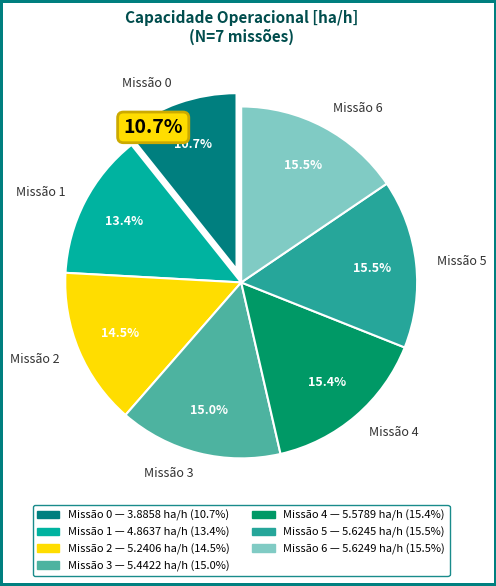

Do 5 and 4 together represent more than half of the pie?

No